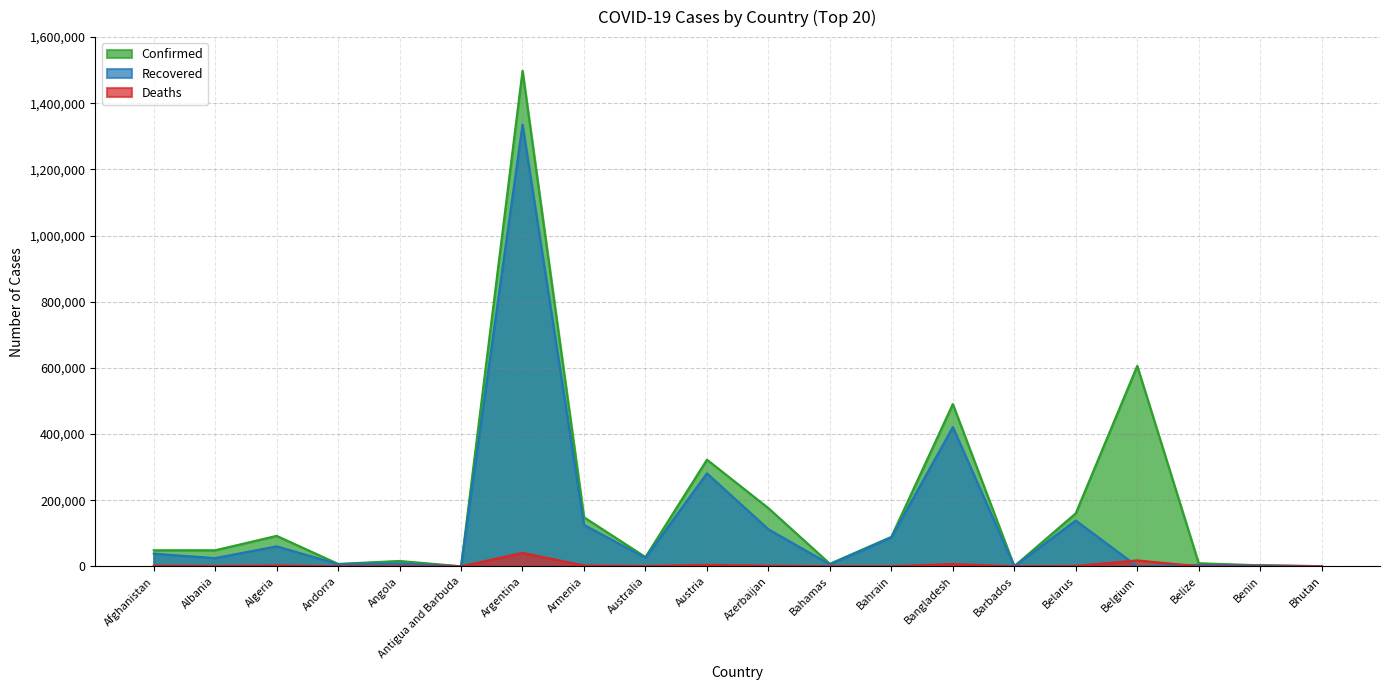

Between Belize and Algeria, which is larger?

Algeria